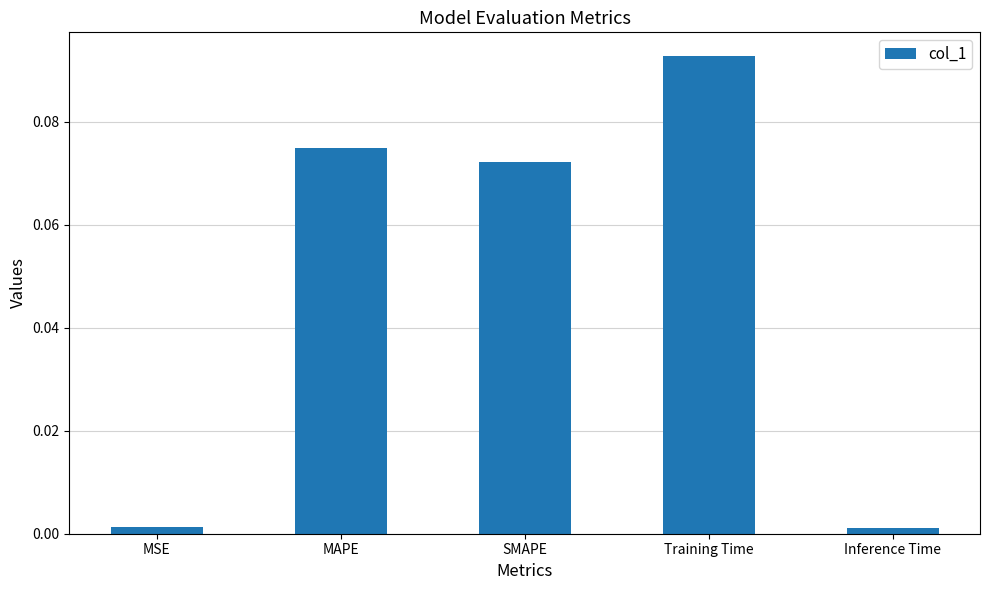

Which category has the highest value across all series?

Training Time